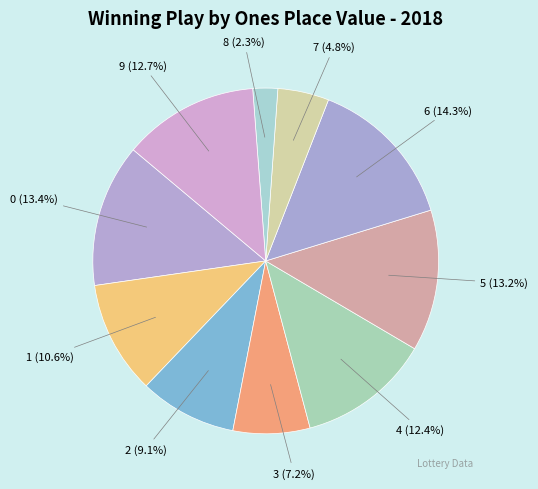

Which category has the smallest portion of the pie?

8